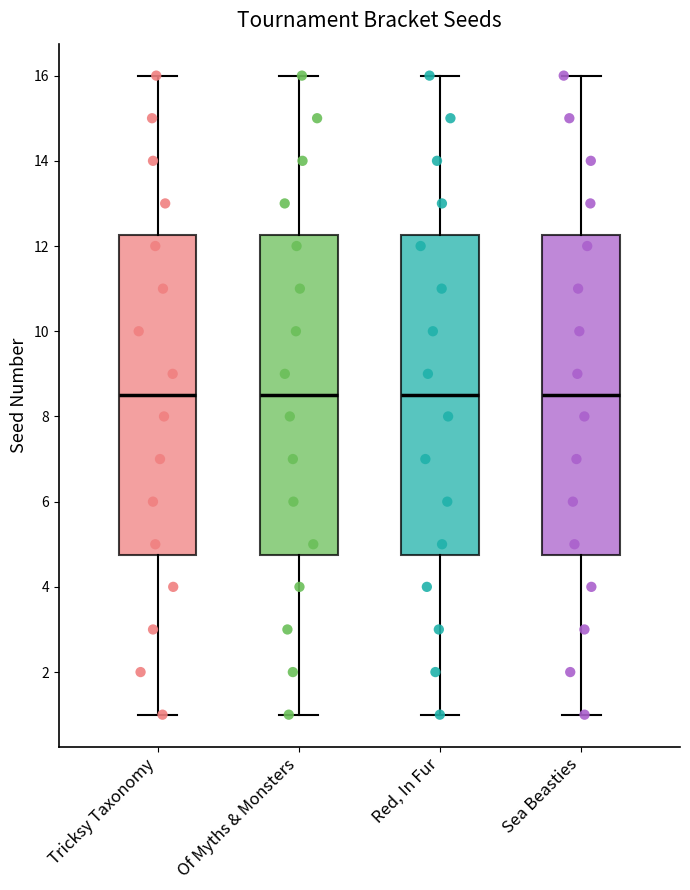

Reading left to right, read every box against the y-axis: the position of its median line, the range the box covers, and the ends of its whiskers. The values are not printed on the chart, so give them approximately, as read against the axis.

Tricksy Taxonomy: median 8.6, box 4.8 to 12.2, whiskers 1.0 to 16.0
Of Myths & Monsters: median 8.6, box 4.8 to 12.2, whiskers 1.0 to 16.0
Red, In Fur: median 8.6, box 4.8 to 12.2, whiskers 1.0 to 16.0
Sea Beasties: median 8.6, box 4.8 to 12.2, whiskers 1.0 to 16.0